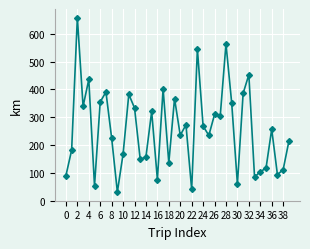

What is the greatest value displayed?

657.9